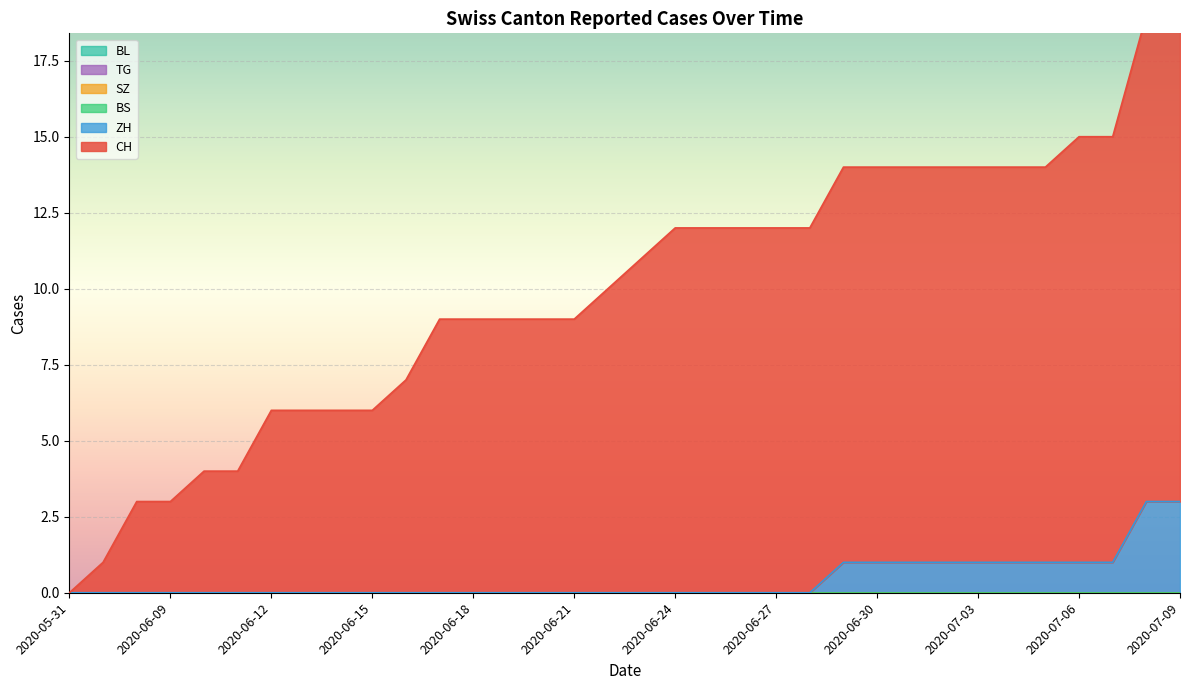

The ZH series shows 0 at 2020-05-31. True or false?

True